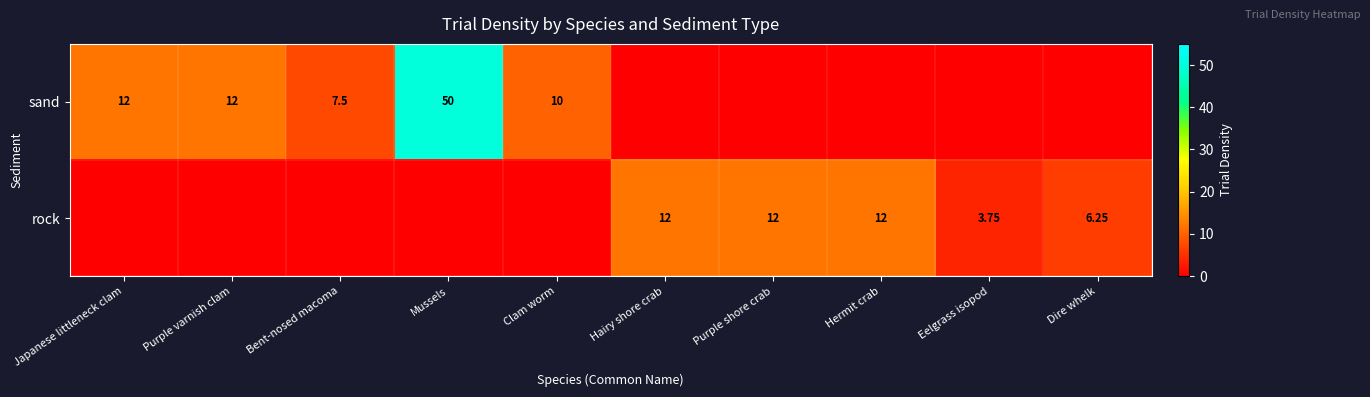

How many rock values are between 0 and 12?

10